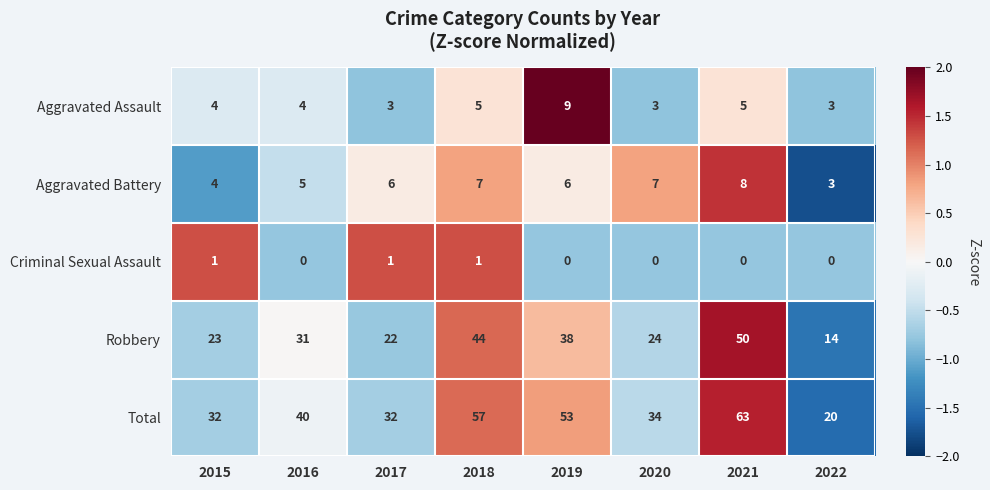

Is it true that Criminal Sexual Assault equals 1 at 2017?

True